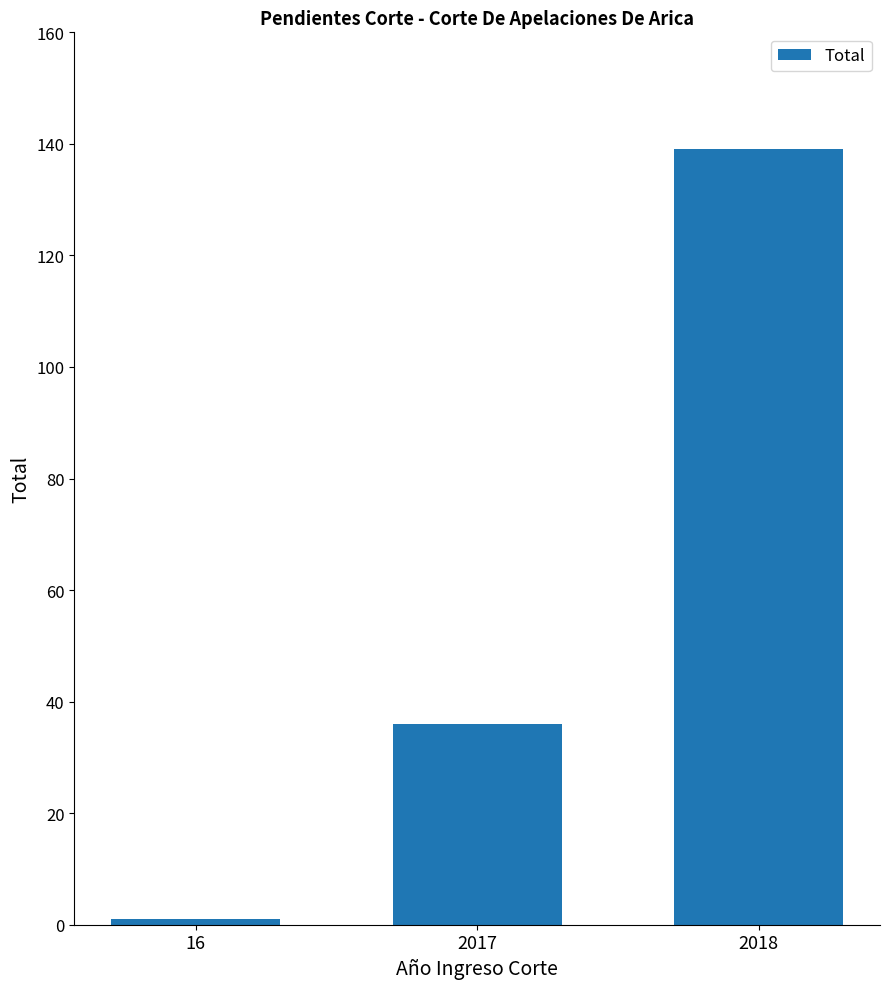

True or false: the data shows 1 at 16.

True